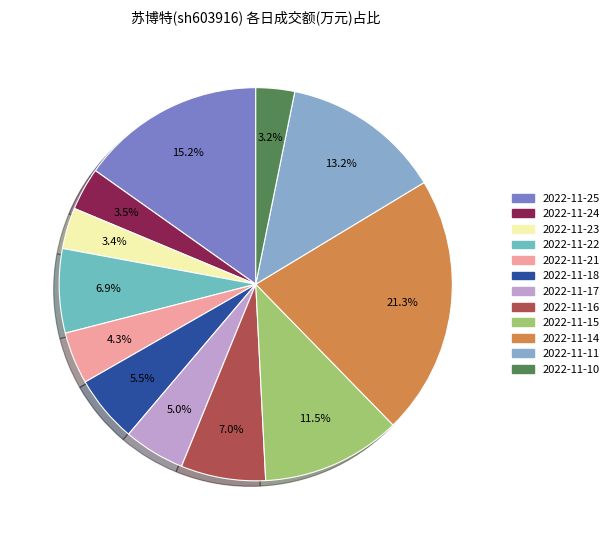

Is the sum of 2022-11-22 and 2022-11-11 greater than half?

No